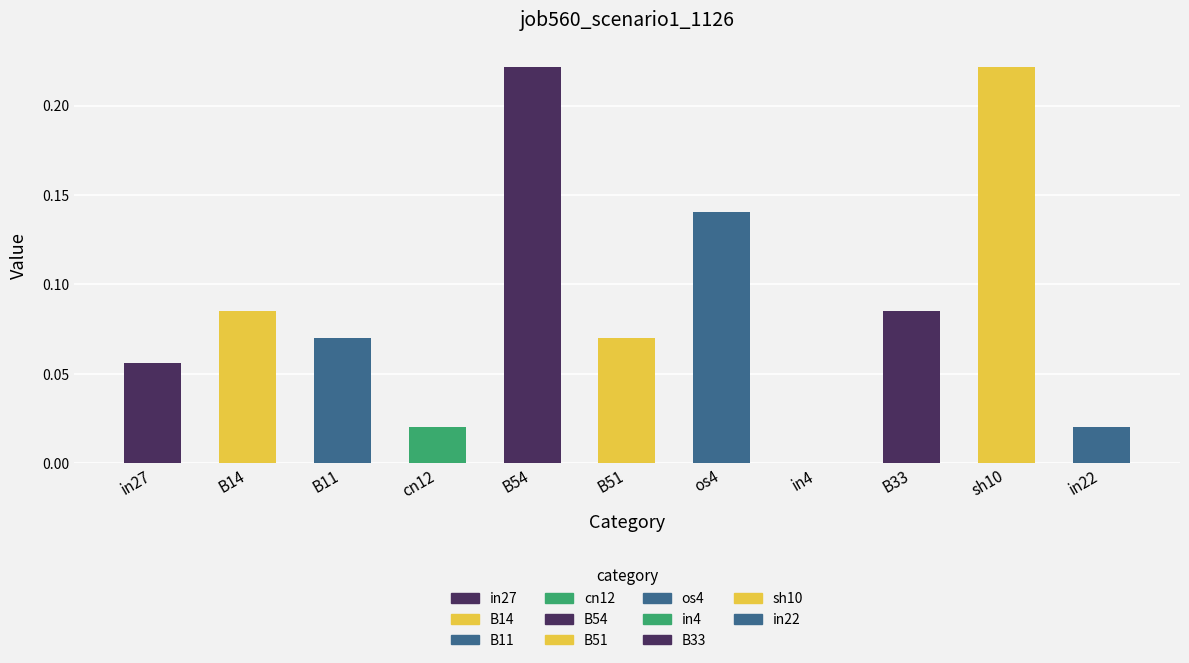

Reading left to right, extract all data points from this chart.

in27=0.1	B14=0.1	B11=0.1	cn12=0.0	B54=0.2	B51=0.1	os4=0.1	in4=0.0	B33=0.1	sh10=0.2	in22=0.0